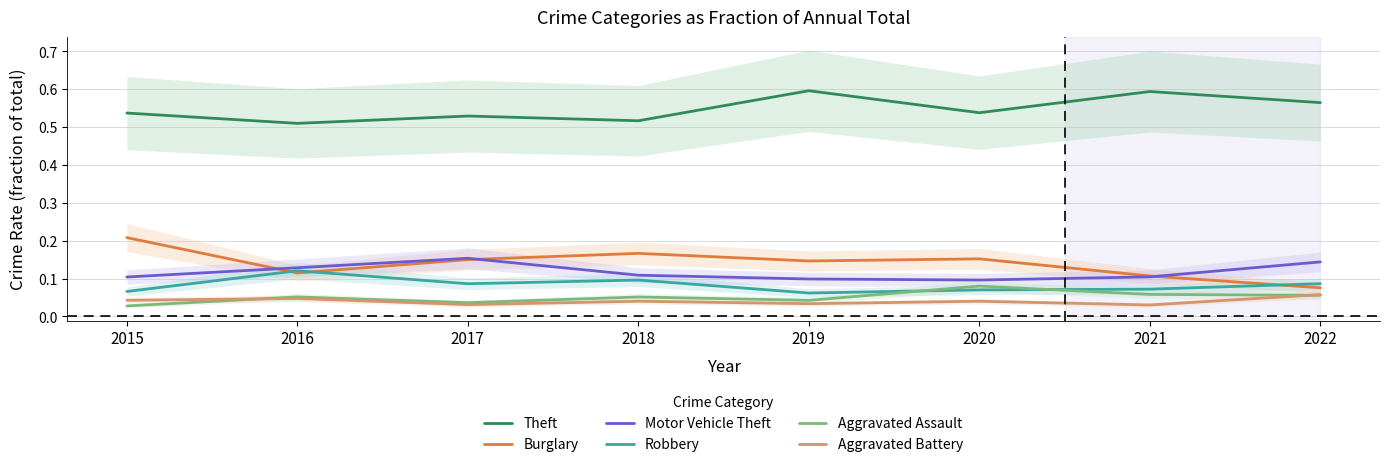

What is the sum of all Theft values?

4.4